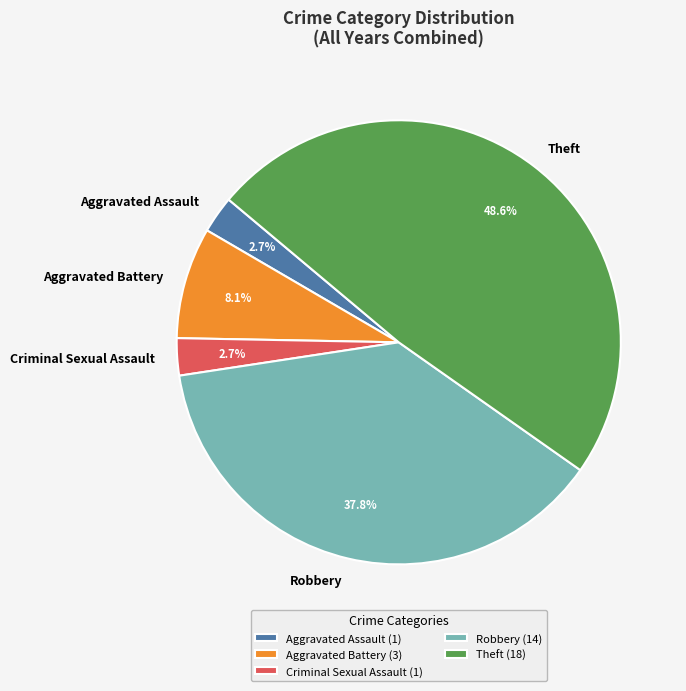

To the nearest percent, what is the combined percentage of Aggravated Assault and Theft?

51%